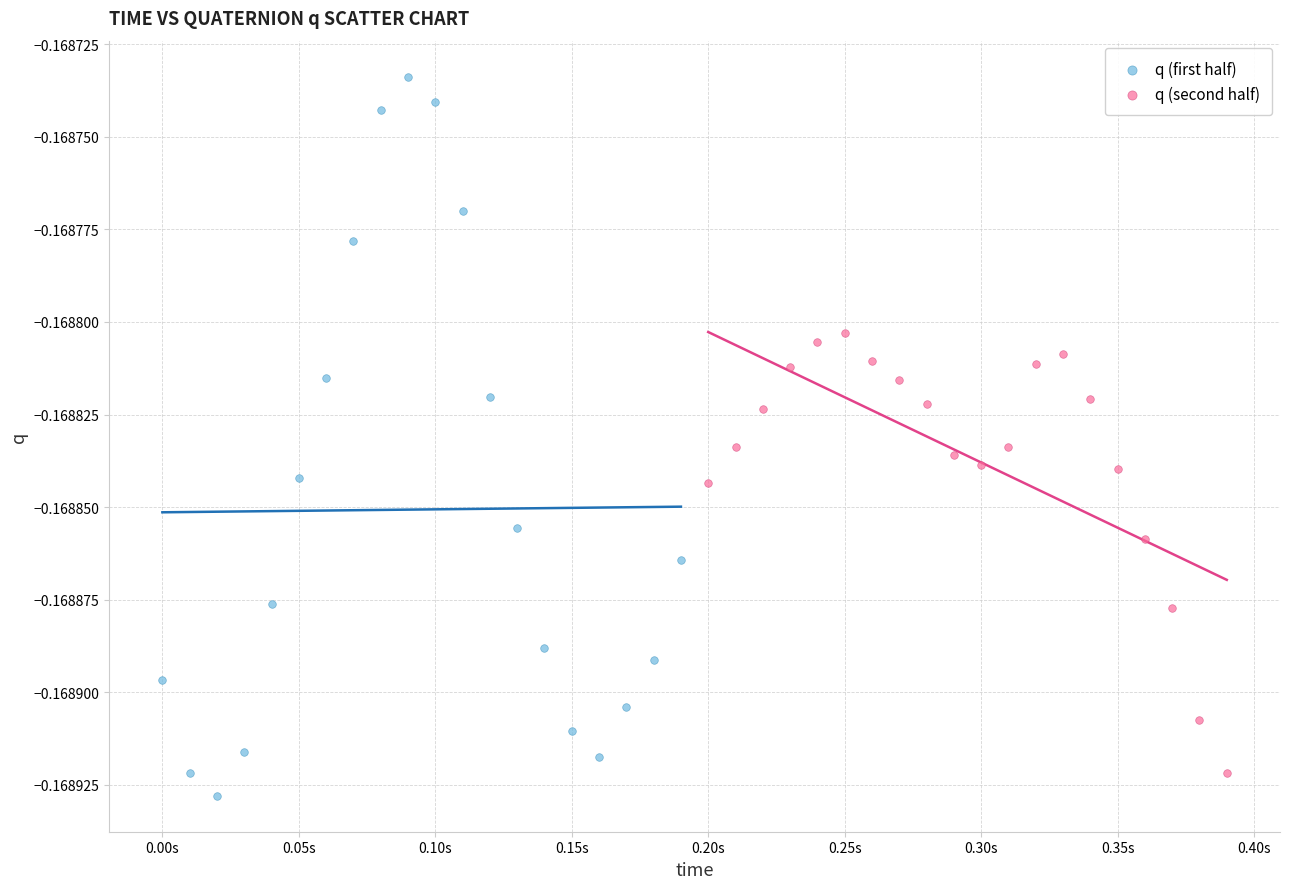

Which series has the widest spread of Y values?

q (first half)